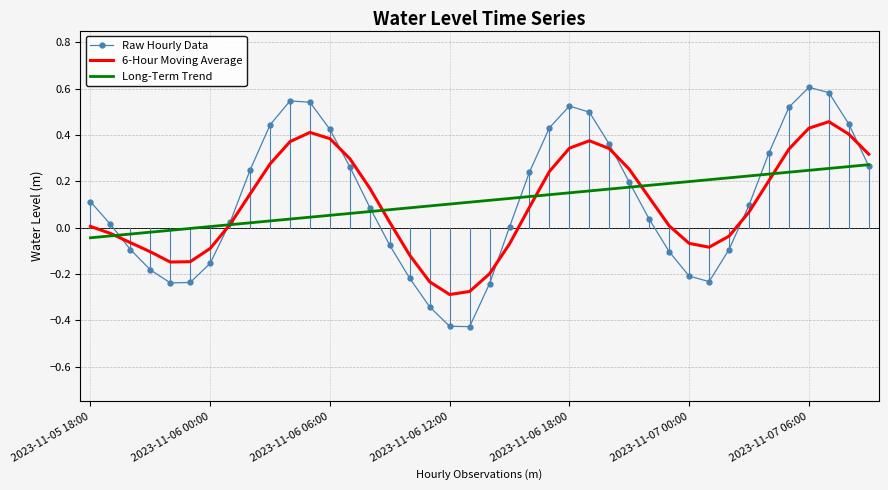

Rank the series by their maximum value, from highest to lowest.

Raw Hourly Data, 6-Hour Moving Average, Long-Term Trend